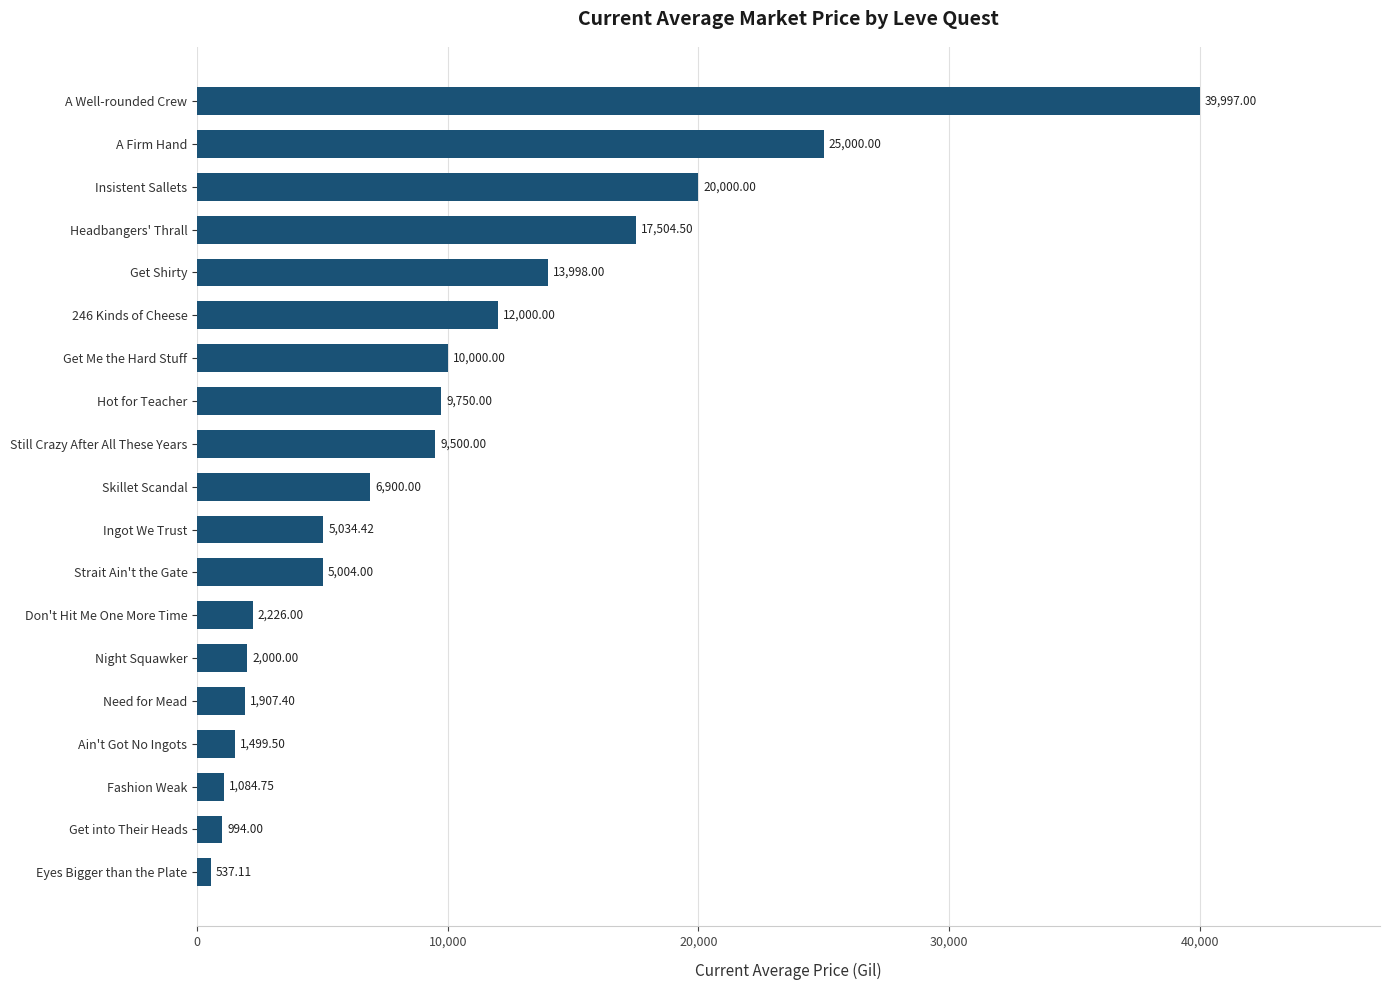

Are the bars horizontal?

Yes